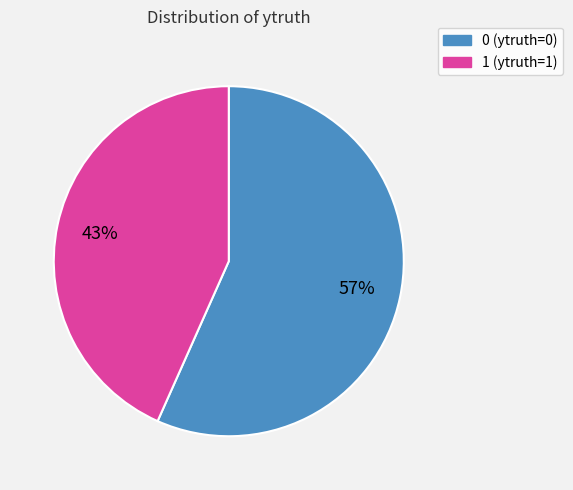

The 0 slice represents 51% of the pie. True or false?

False